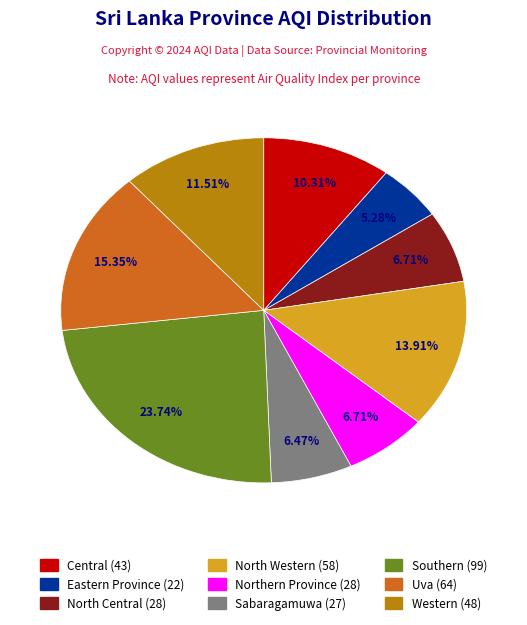

What percentage is the Northern Province slice, to the nearest percent?

7%